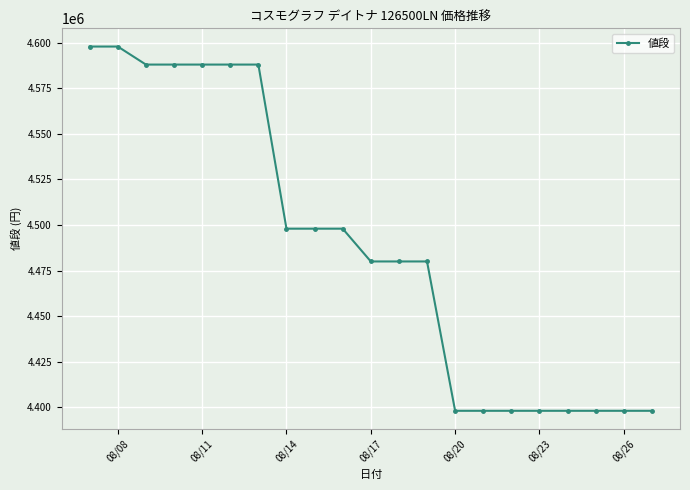

What is the minimum value shown in the chart?

4398000